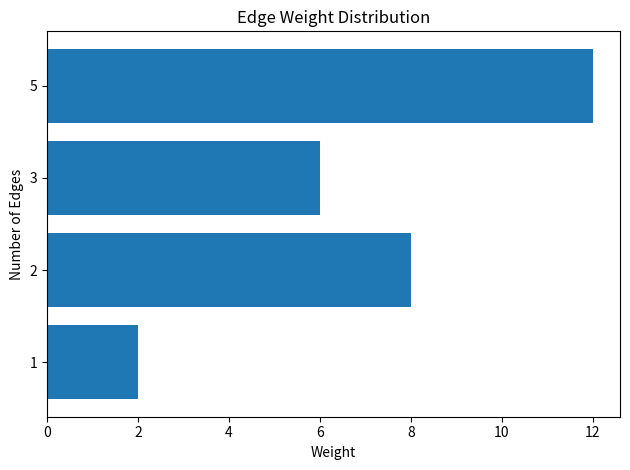

Approximately how many times larger is the value at 2 compared to 5?

0.7